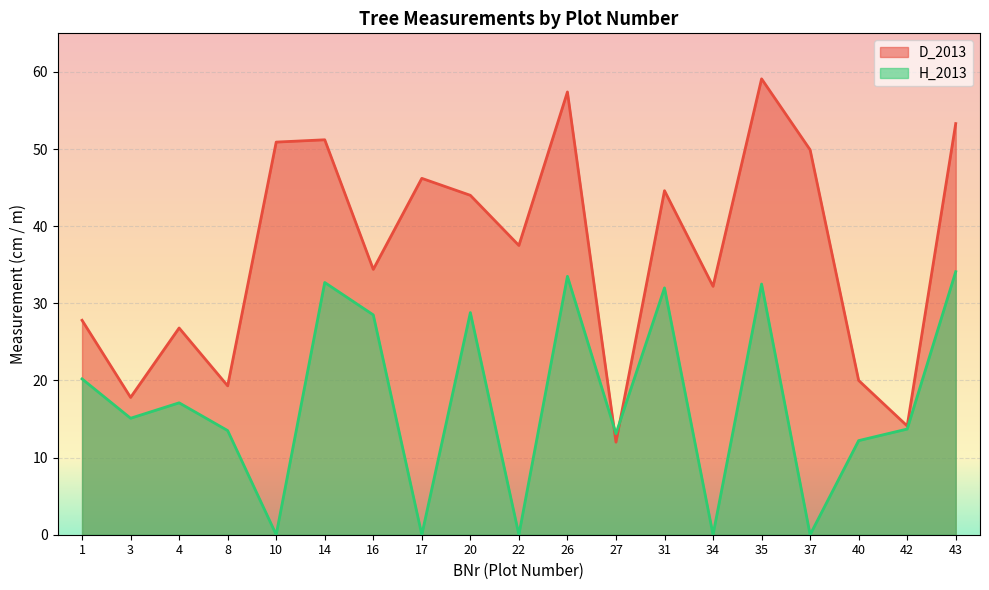

What is the average value of the H_2013 series?

17.2